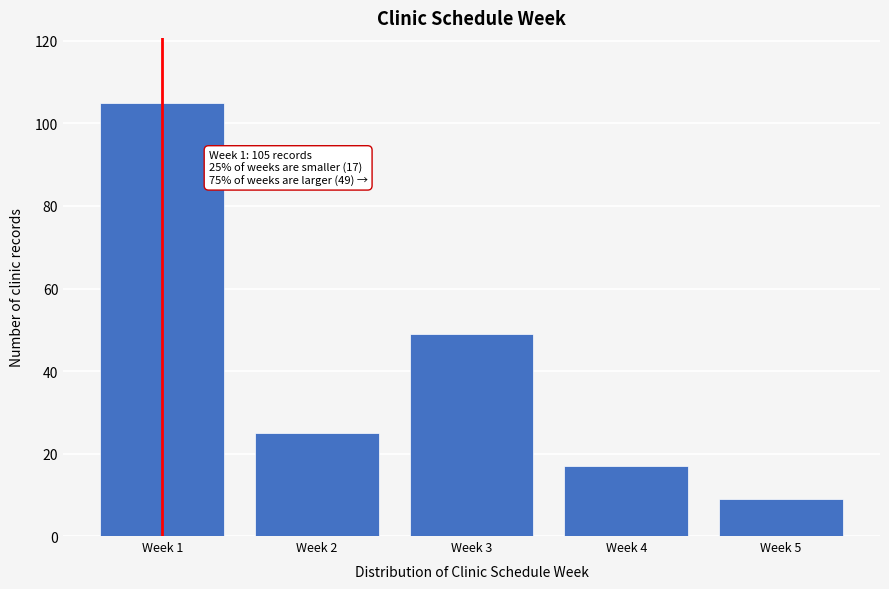

Reading left to right, list all the values displayed in this chart.

Week 1=105	Week 2=25	Week 3=49	Week 4=17	Week 5=9